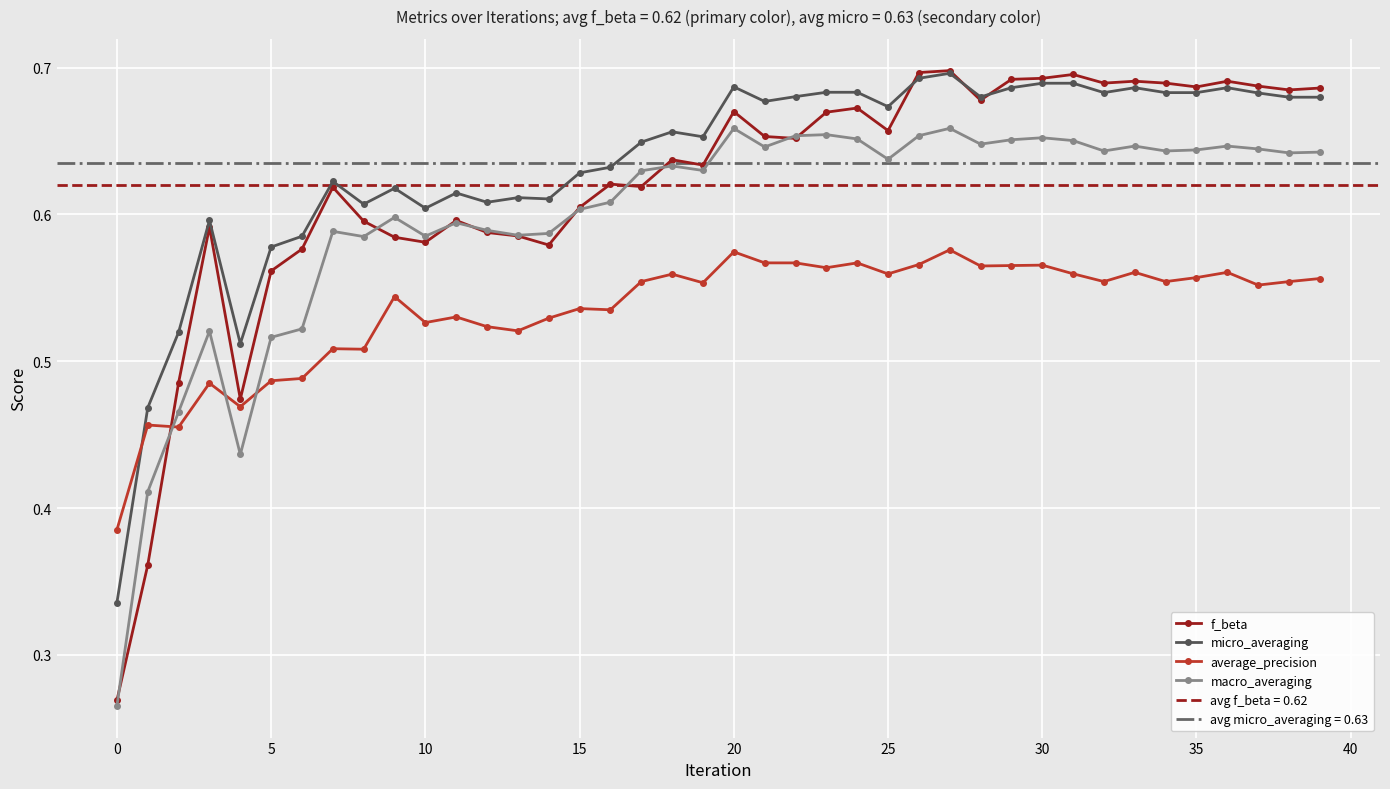

What is the spread (max minus min) of values at 24?

0.1